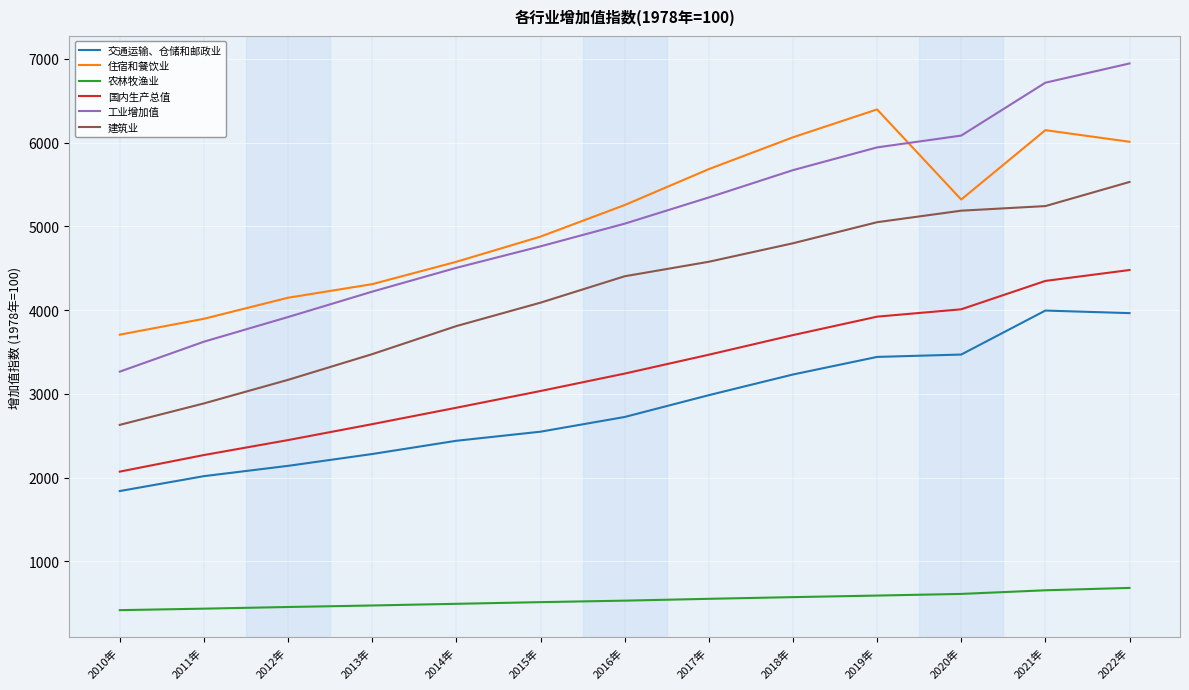

What is the sum of all 住宿和餐饮业 values?

66411.5